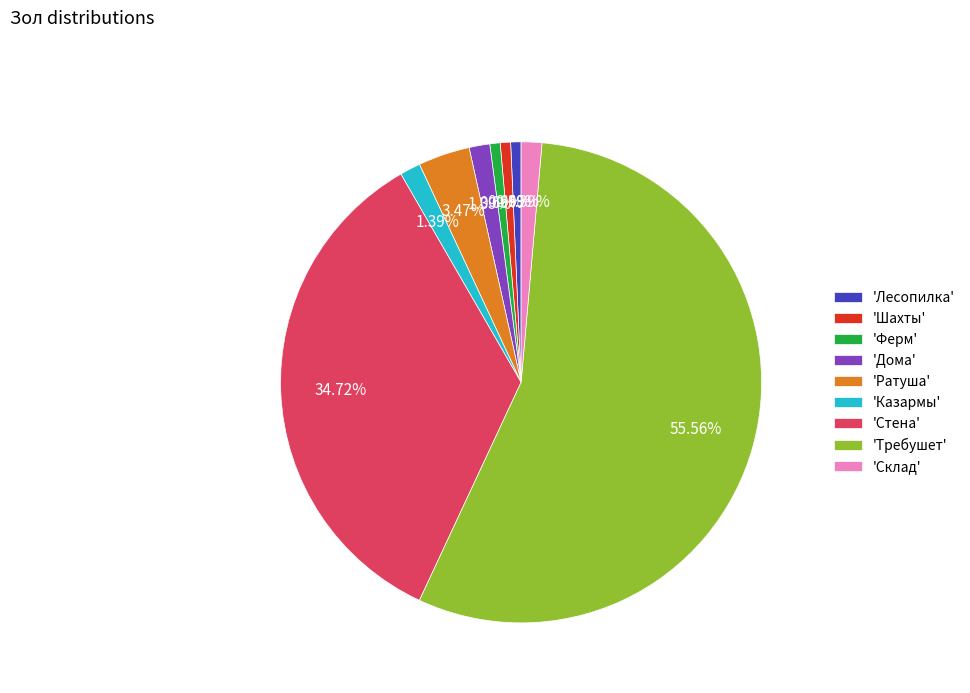

Which slice is the largest?

'Требушет'